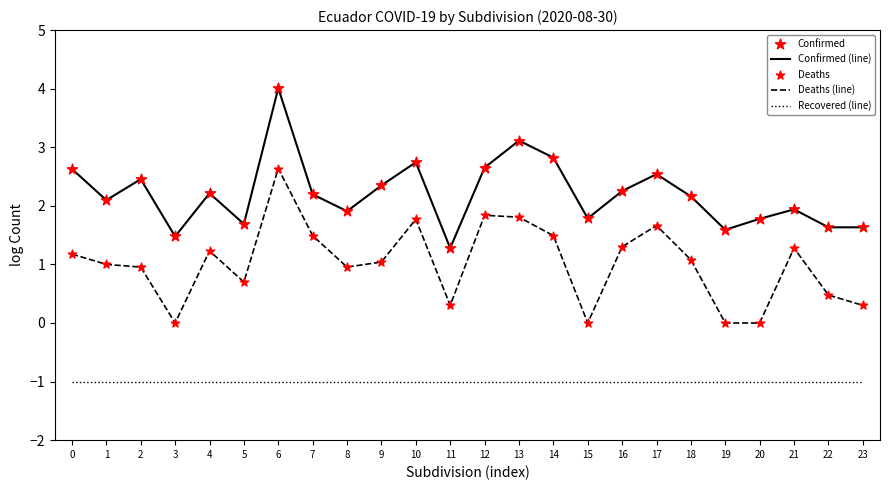

What is the difference between the highest and lowest values at 1?

3.1